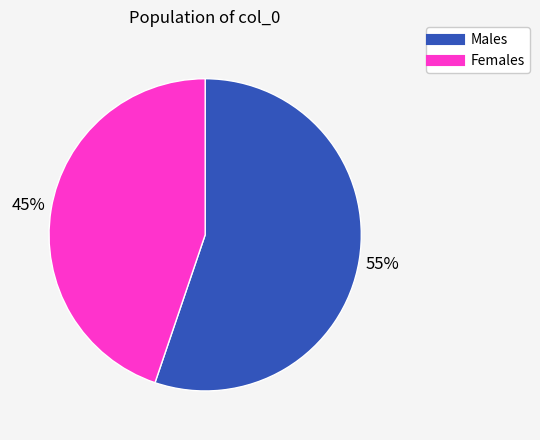

Is there a majority slice in this chart?

Yes